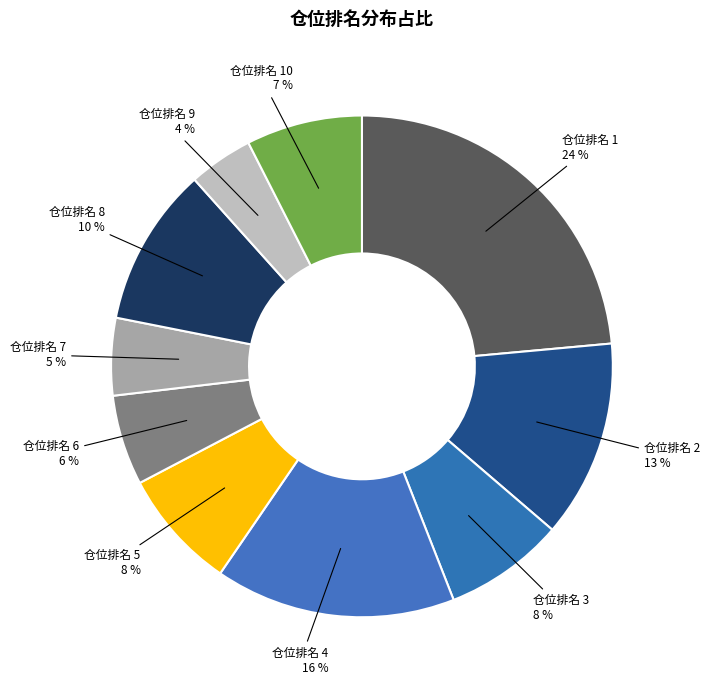

How many segments does this pie chart have?

10